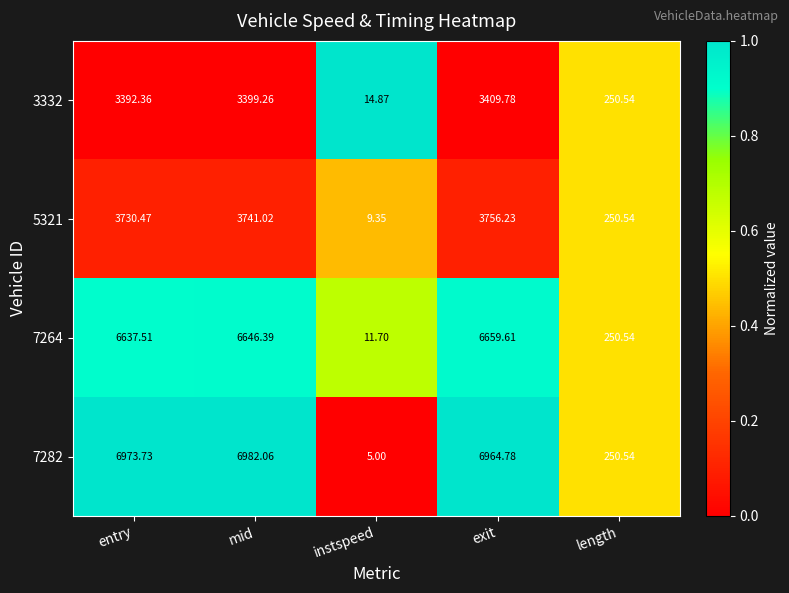

Is the value of 3332 at length greater than the value of 7282 at mid?

No